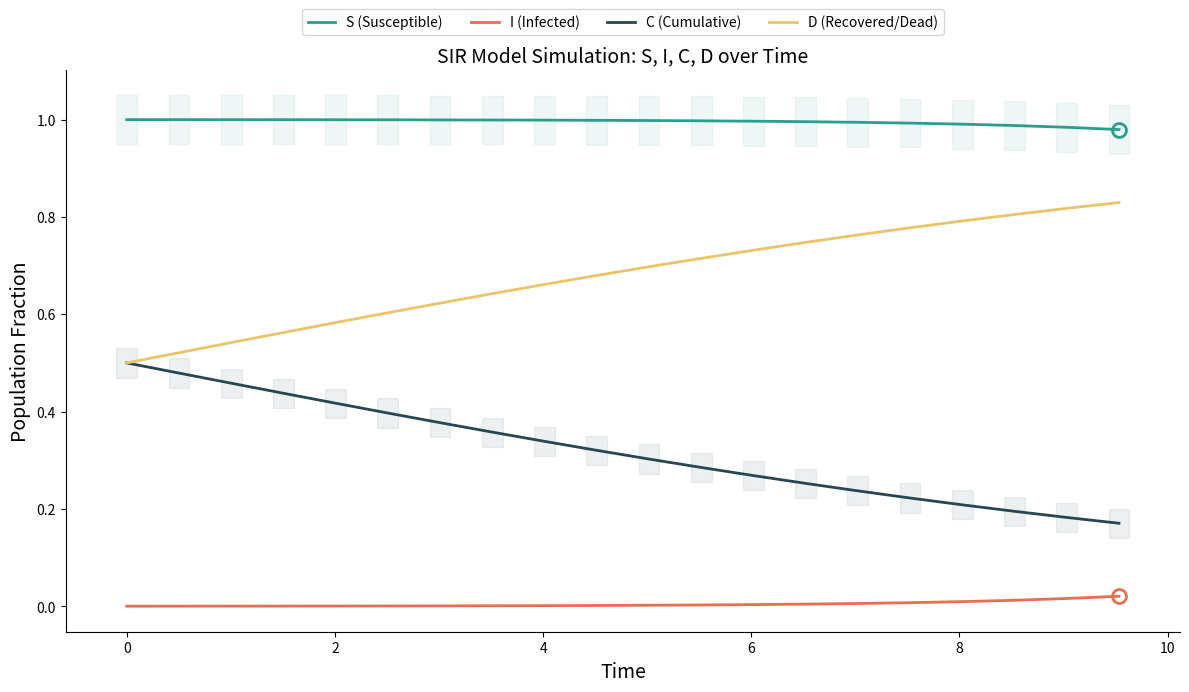

True or false: I (Infected) and C (Cumulative) cross at least once.

False